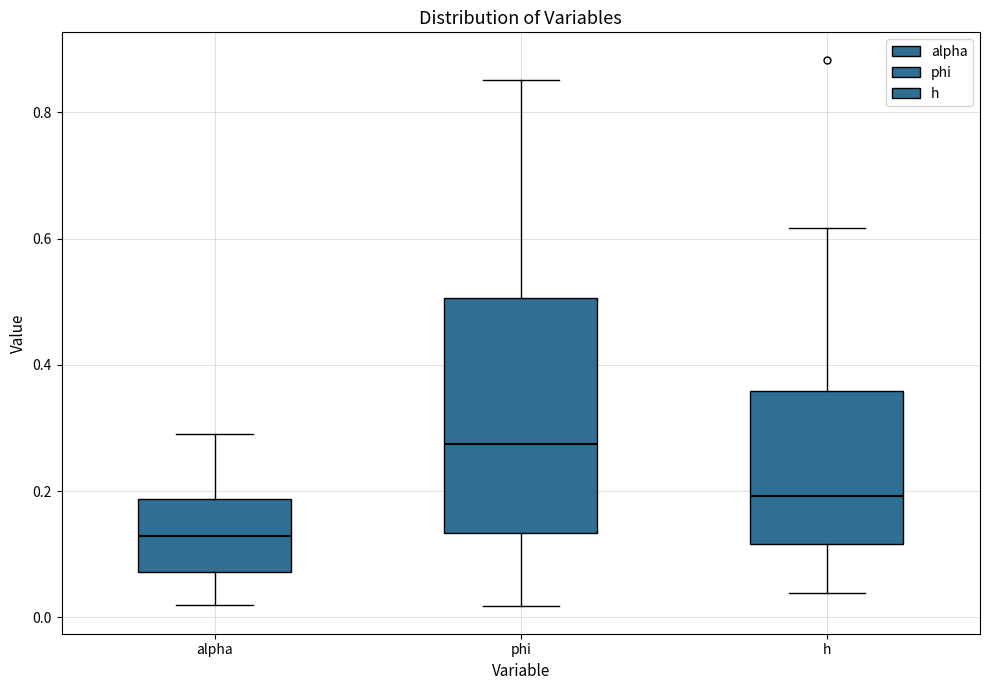

Which box has the highest median line?

phi